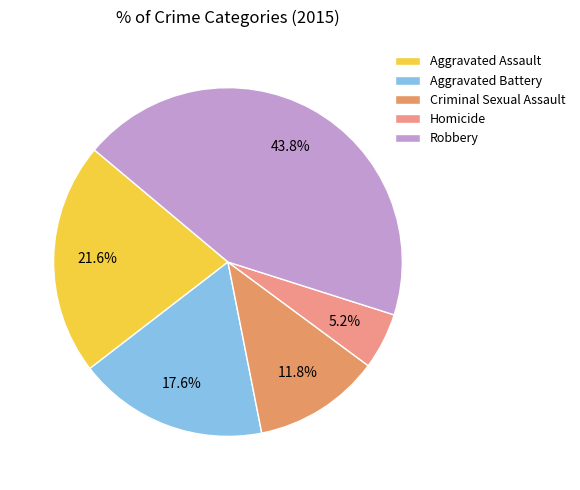

Between Criminal Sexual Assault and Aggravated Battery, which is larger?

Aggravated Battery